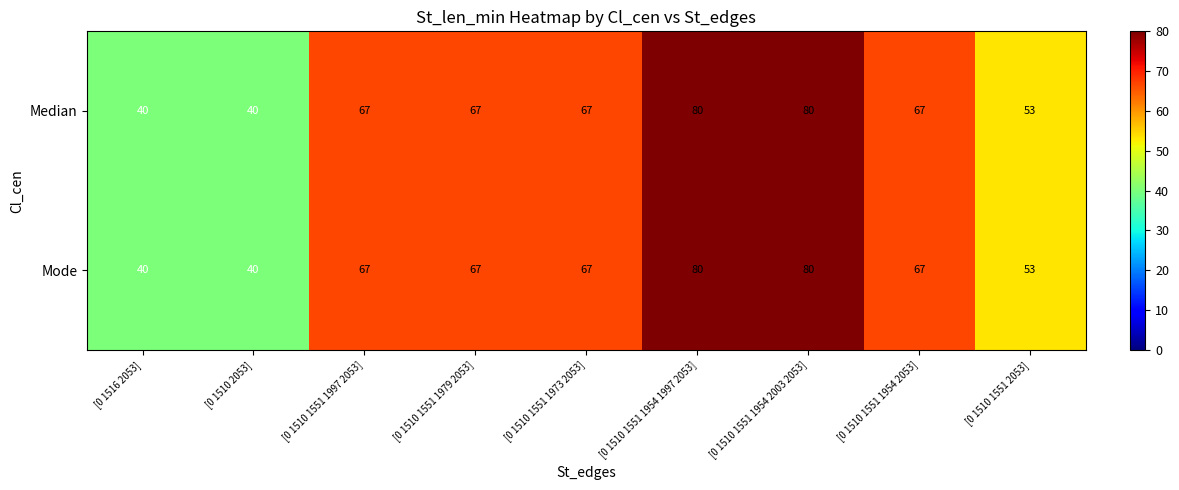

What is the highest value of the Median series?

80